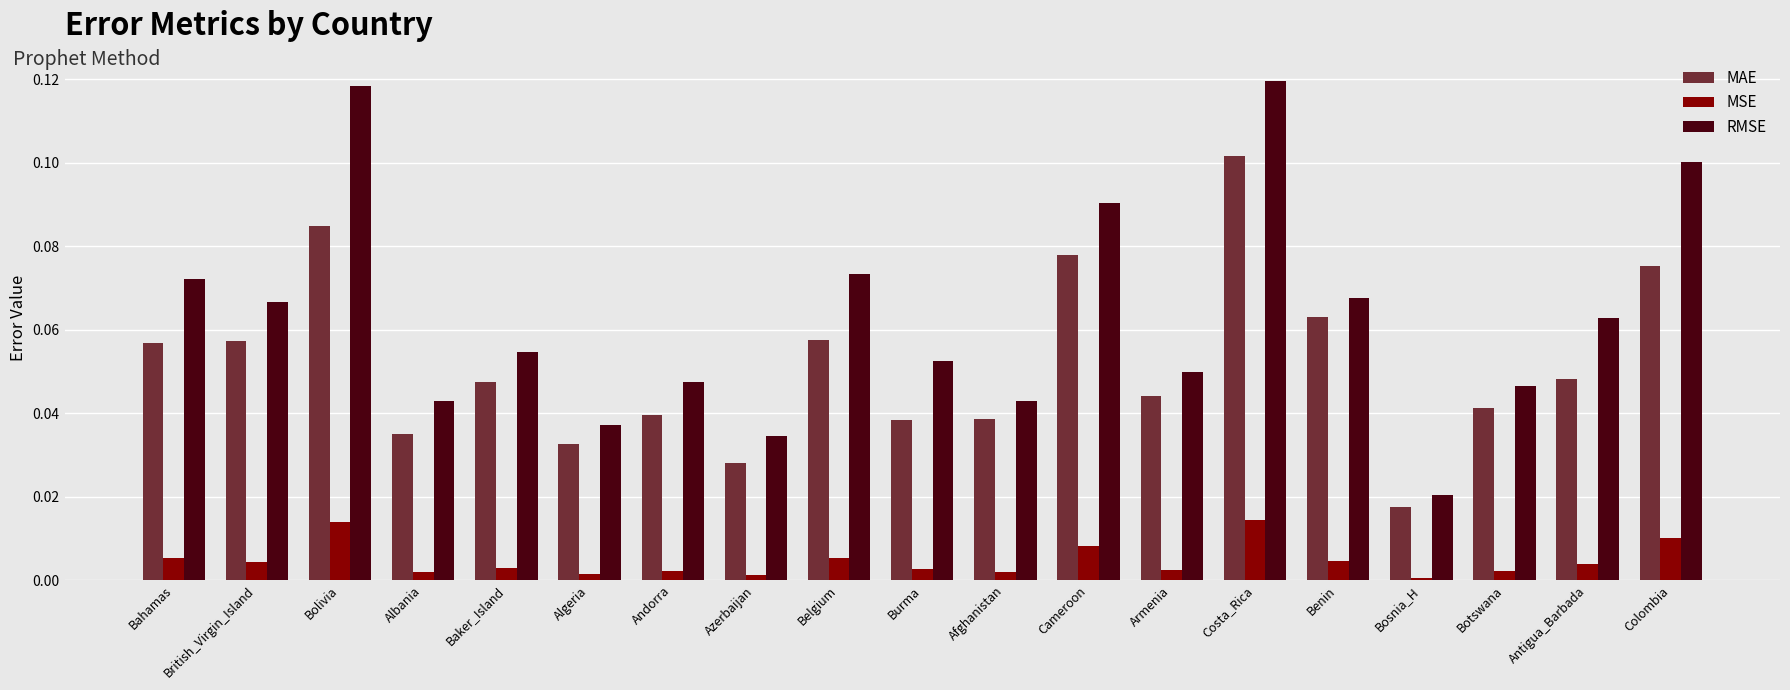

At which label does MAE reach its peak?

Costa_Rica